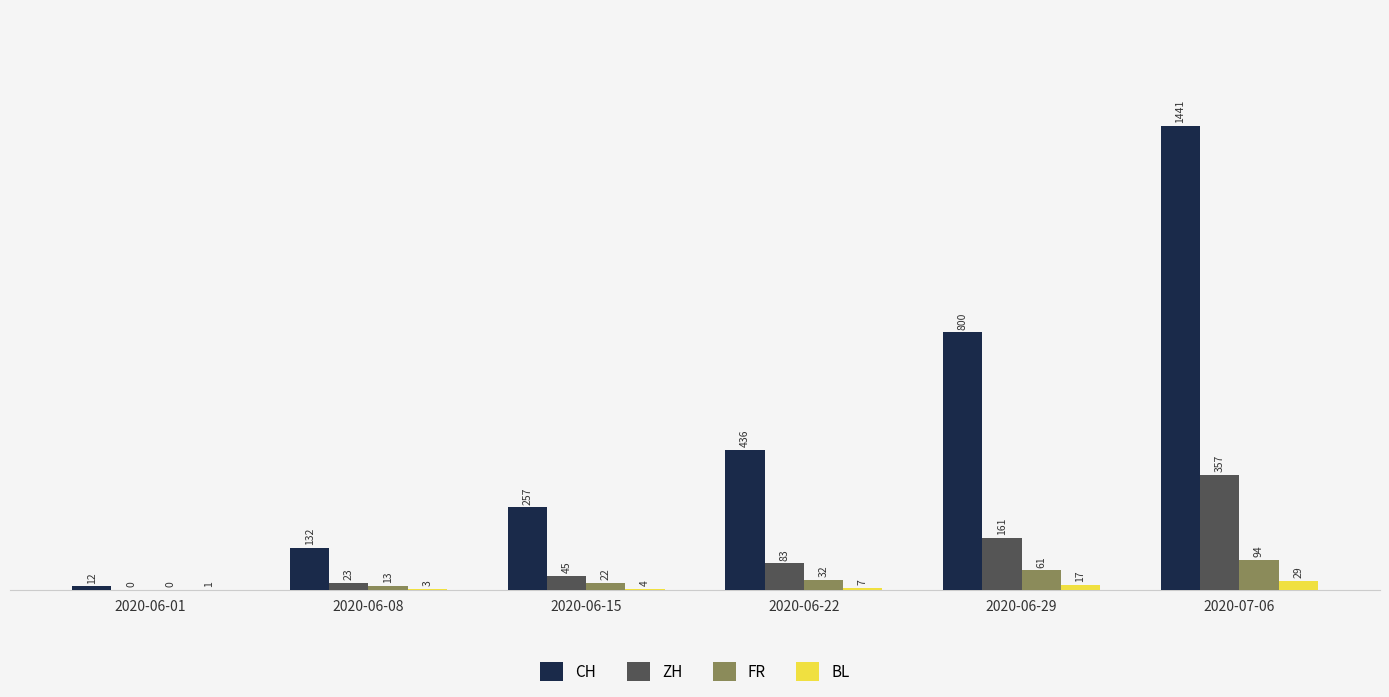

At which label does CH reach its peak?

2020-07-06